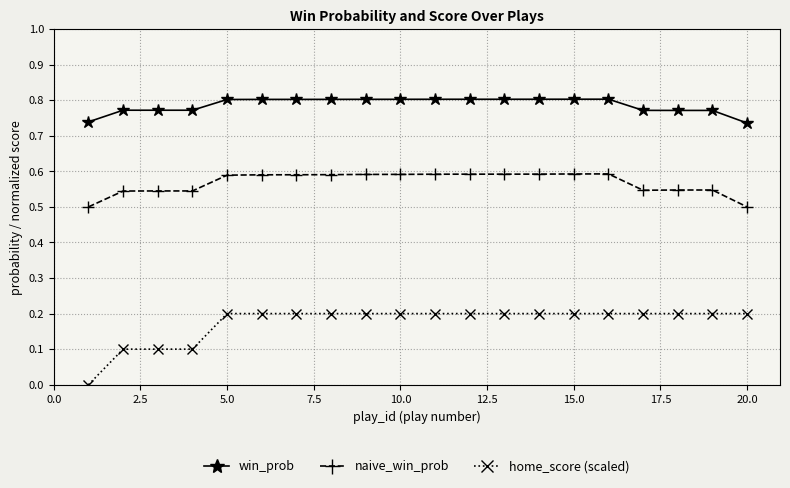

Rank the series by their maximum value, from highest to lowest.

win_prob, naive_win_prob, home_score (scaled)